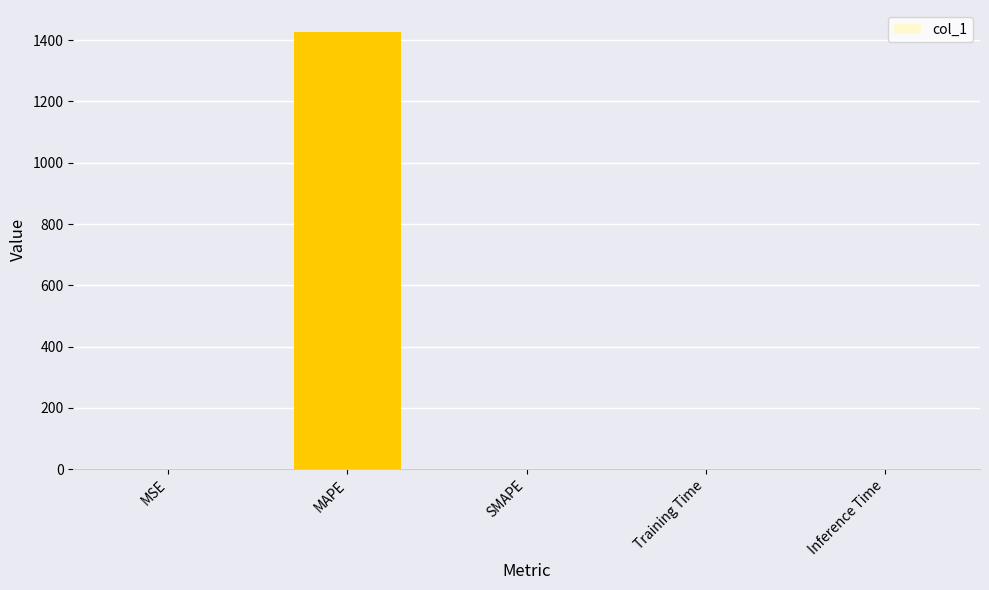

What value does the data have at MAPE?

1427.0